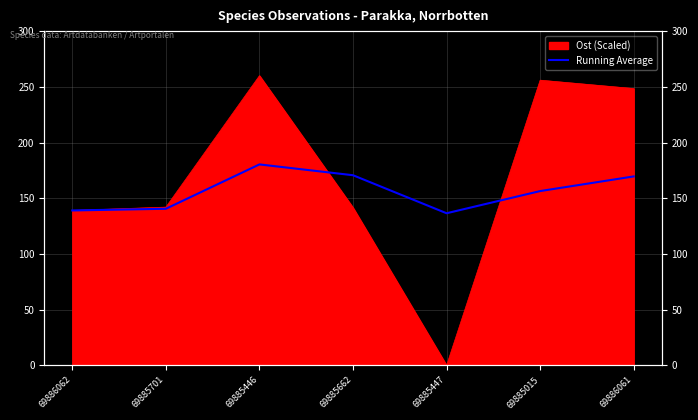

What is the value of the 4th point from the left?

170.7